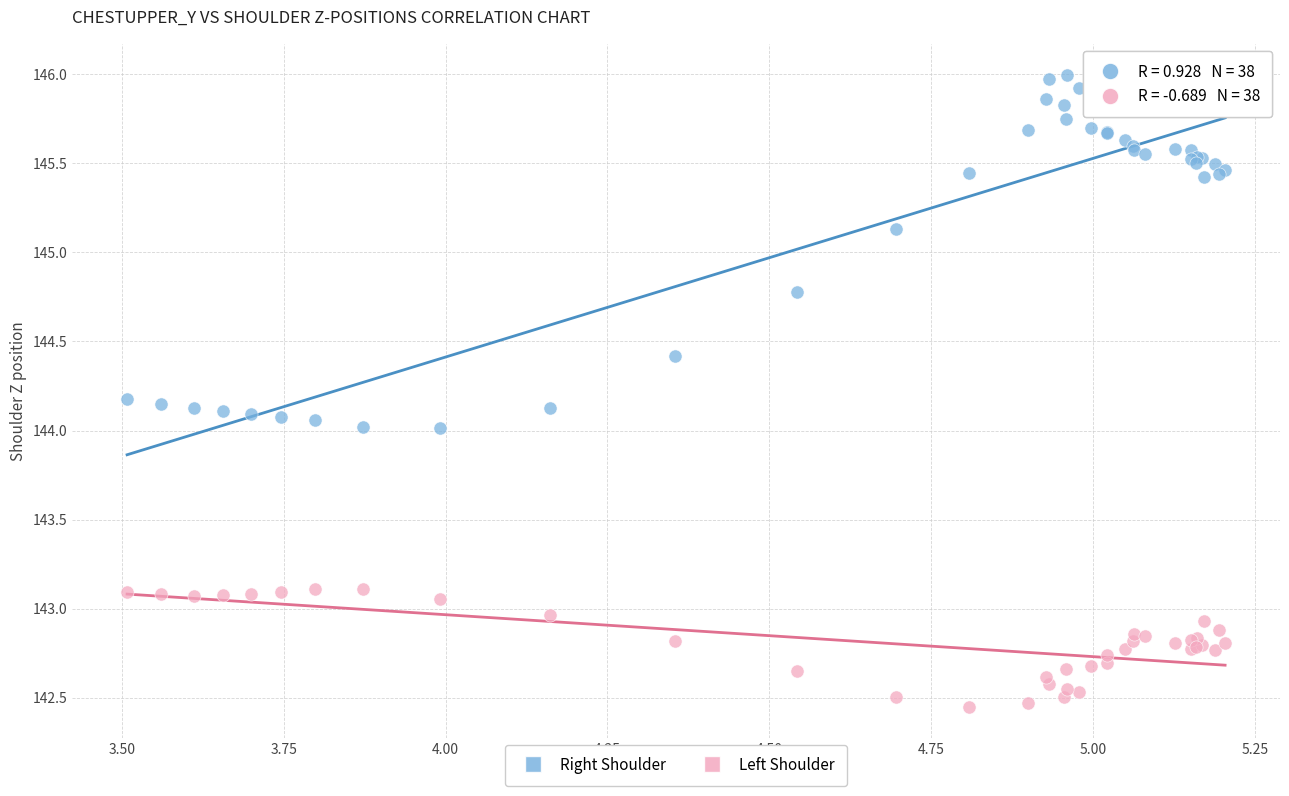

In the Right Shoulder series, what Y value is closest to 145?

145.1